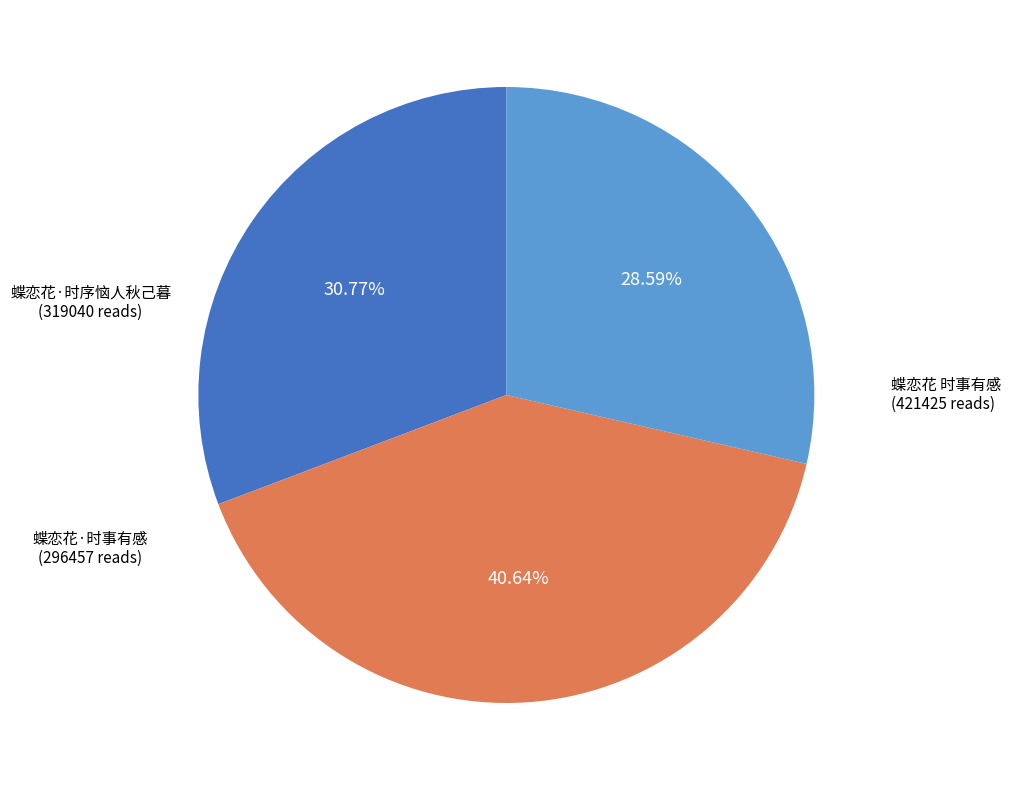

What is the largest slice in the pie chart?

蝶恋花 时事有感